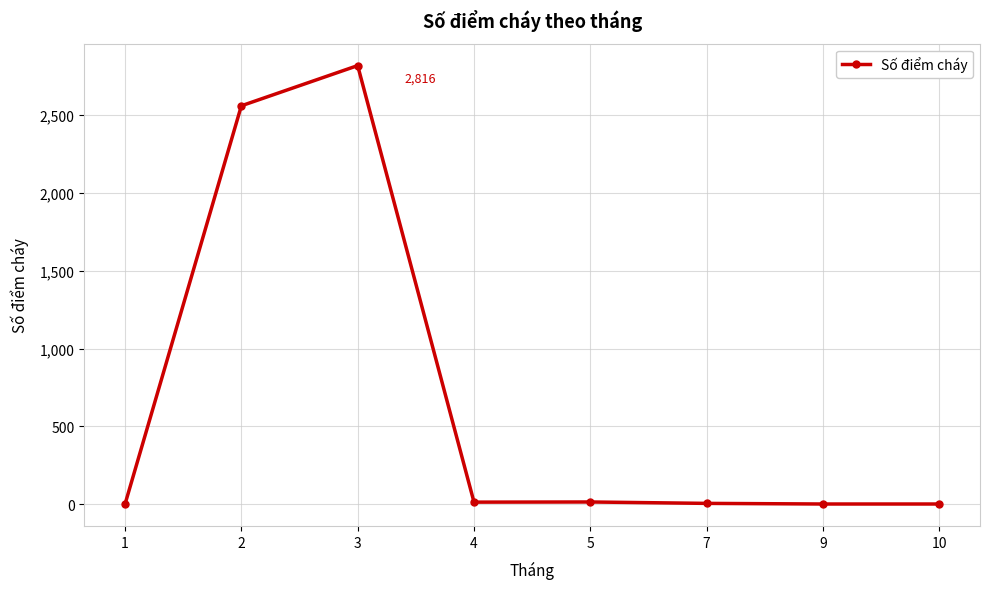

Approximately how many times larger is the value at 3 compared to 2?

1.1